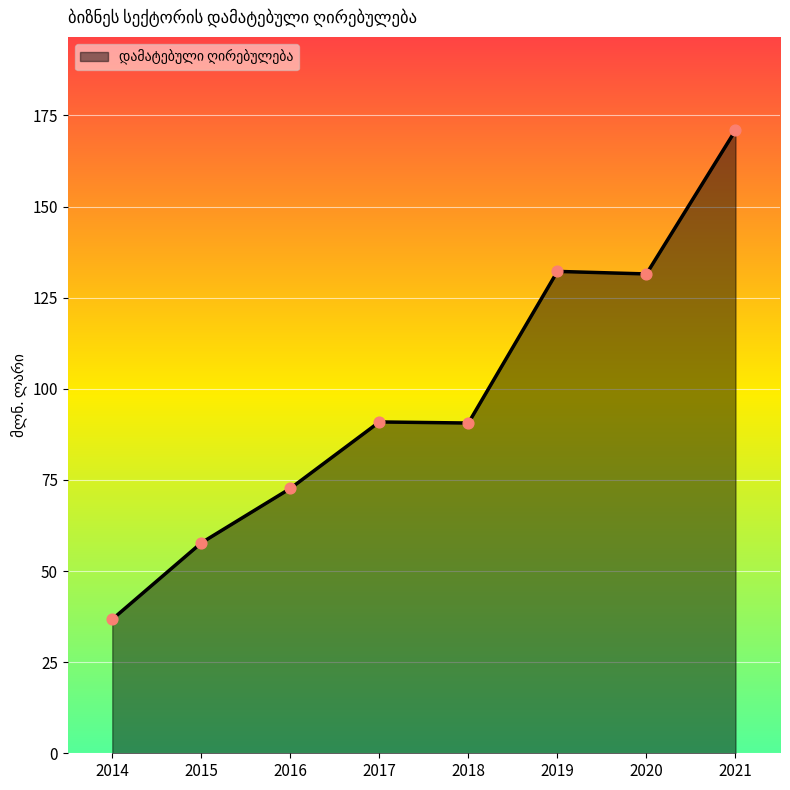

Between 2016 and 2014, which is larger?

2016